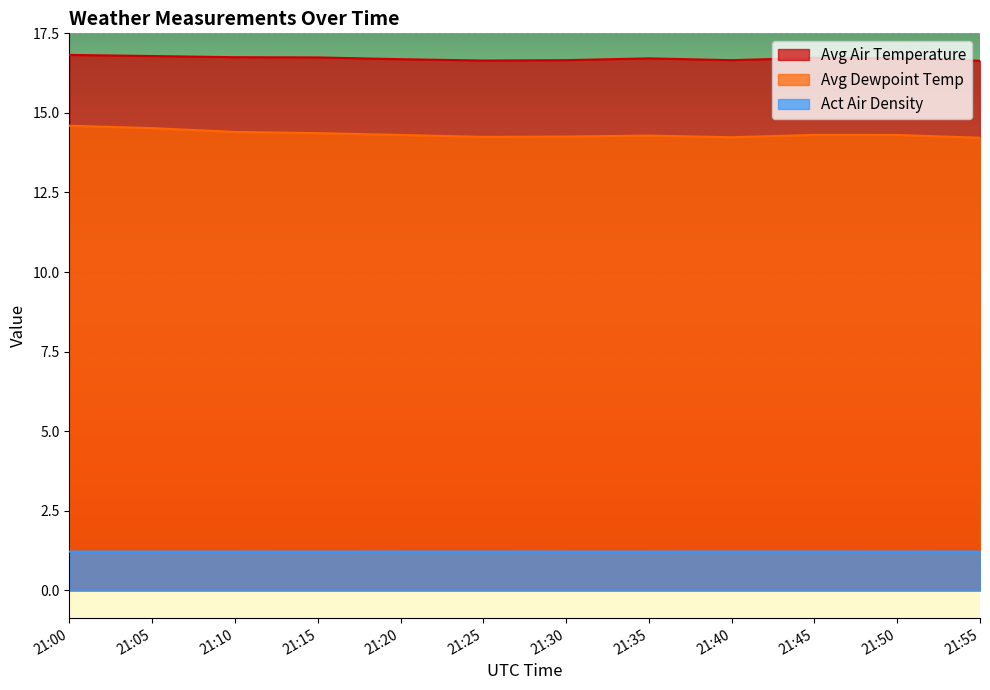

What is the minimum value for Avg Dewpoint Temp?

14.2